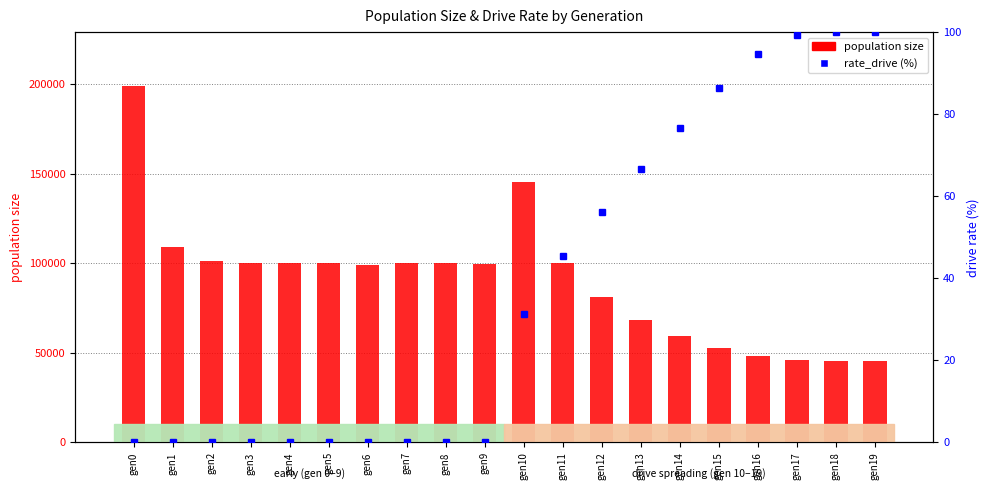

What is the difference between the maximum and minimum values in the population size series?

153796.0